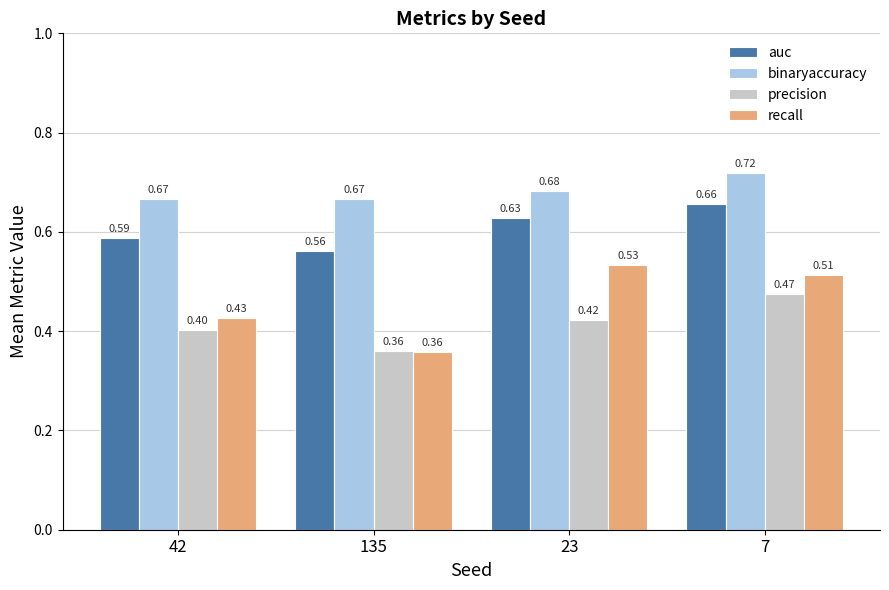

Which series changed the most between 42 and 7?

recall